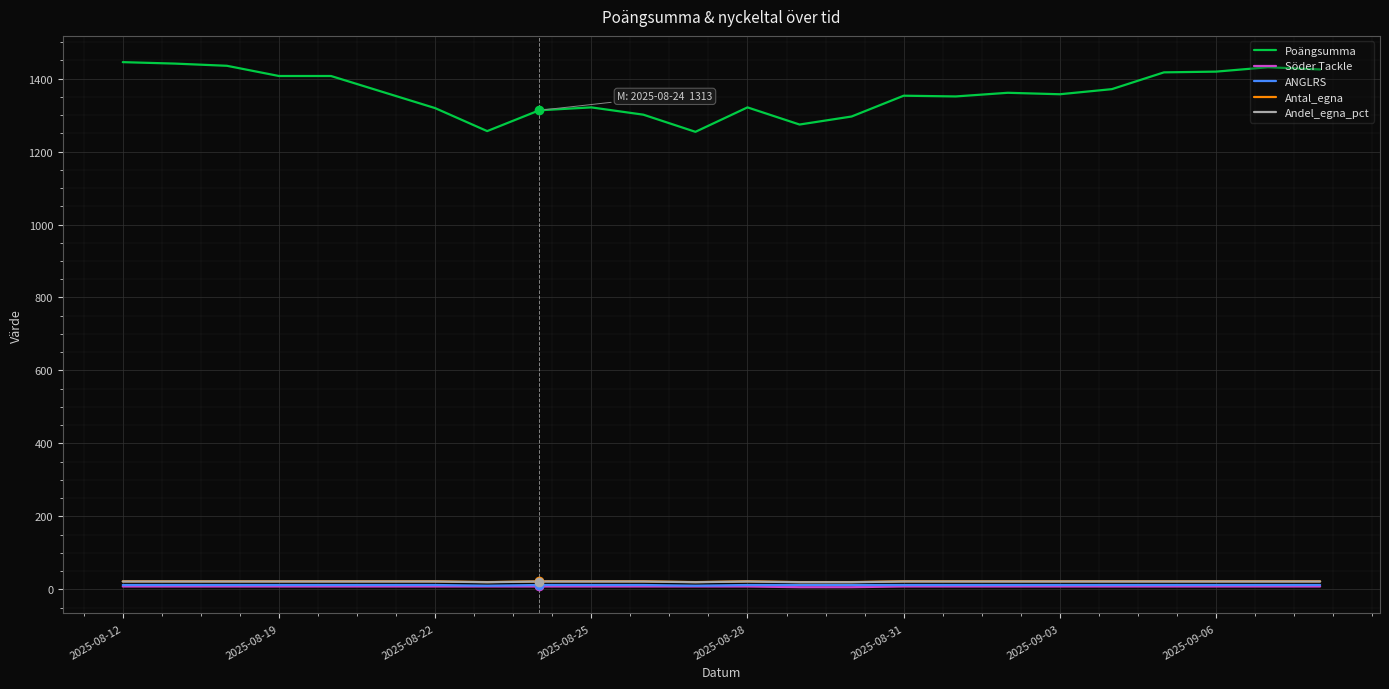

Which series has the largest total across all categories?

Poängsumma